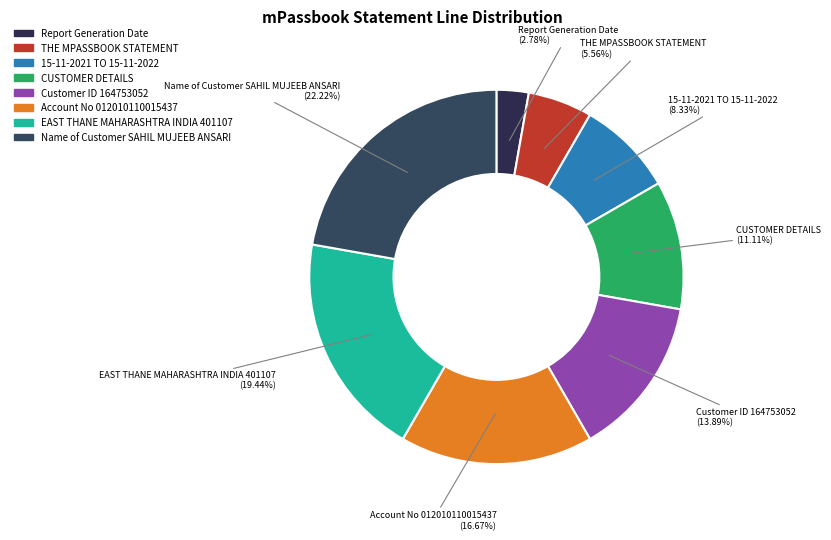

Do THE MPASSBOOK STATEMENT and Report Generation Date together represent more than half of the pie?

No